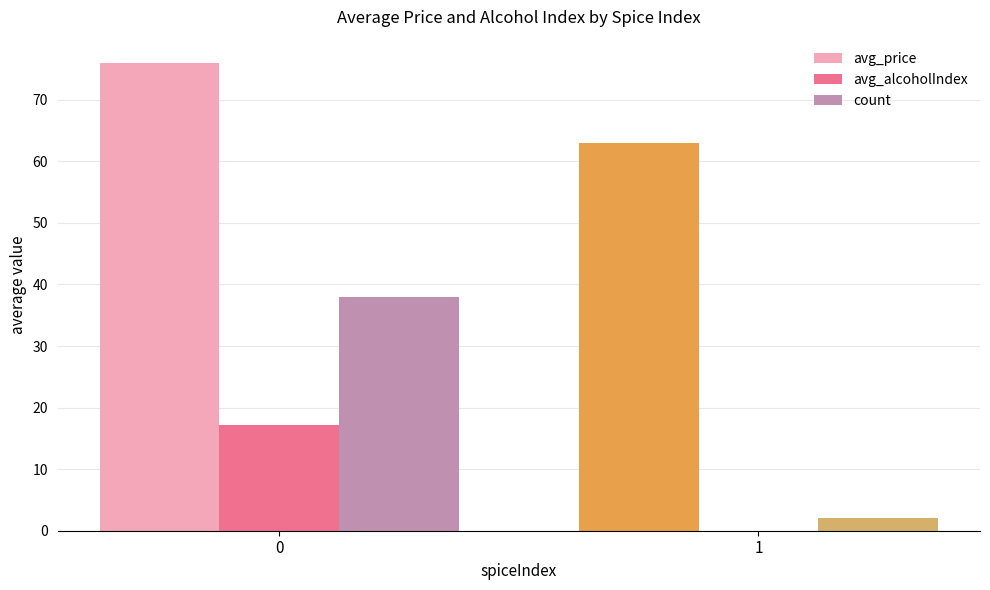

Which series changed the most between 0 and 1?

count